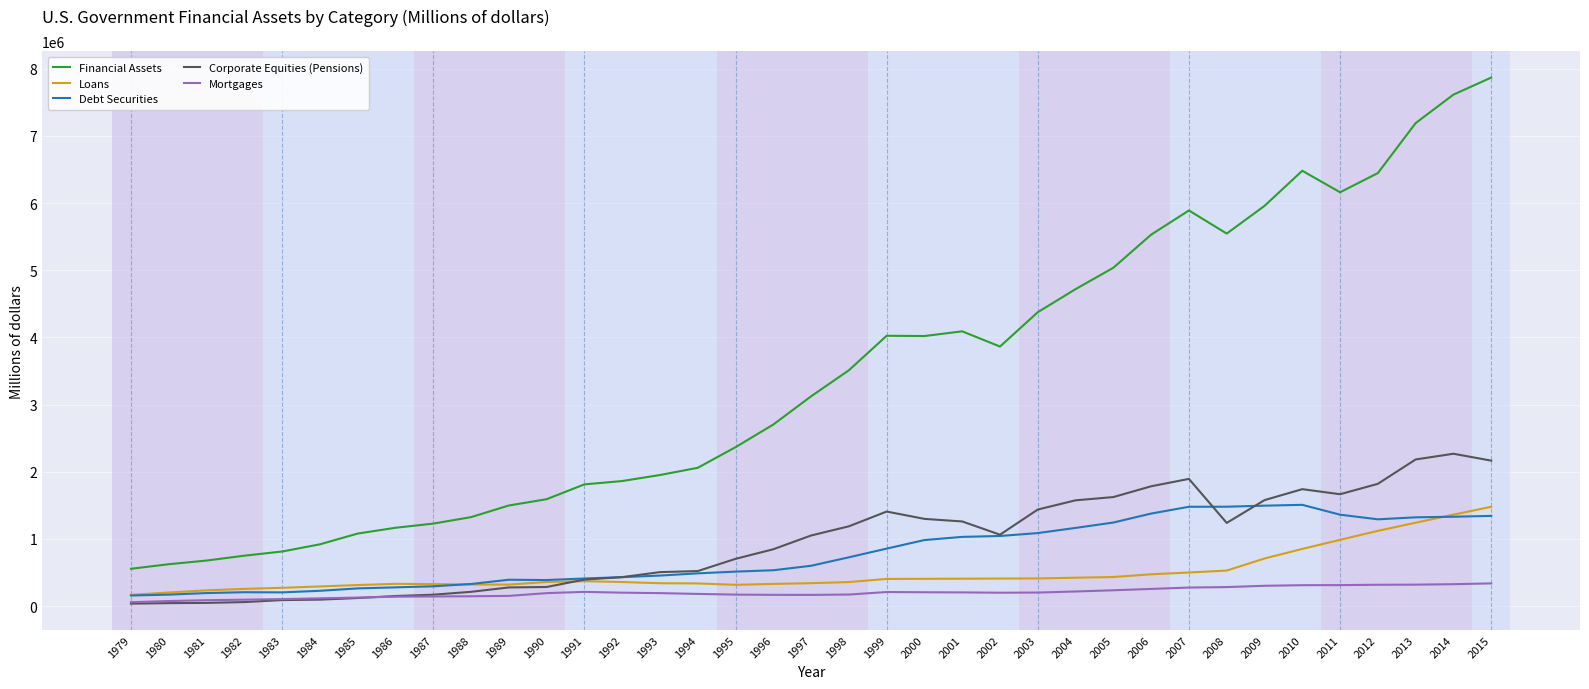

Is the value of Mortgages at 1981 greater than the value of Financial Assets at 2010?

No